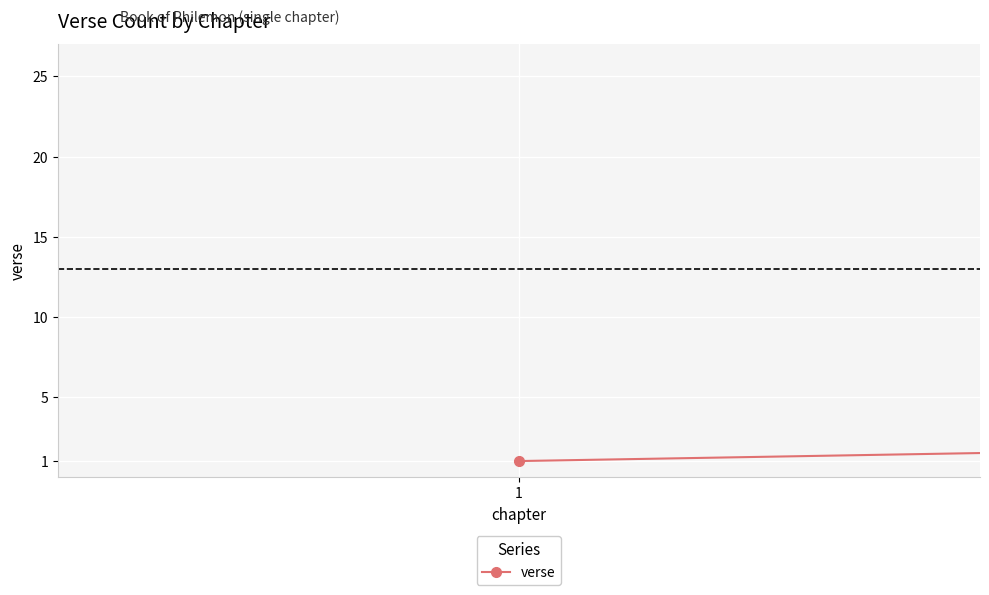

What is the maximum value shown in the chart?

25